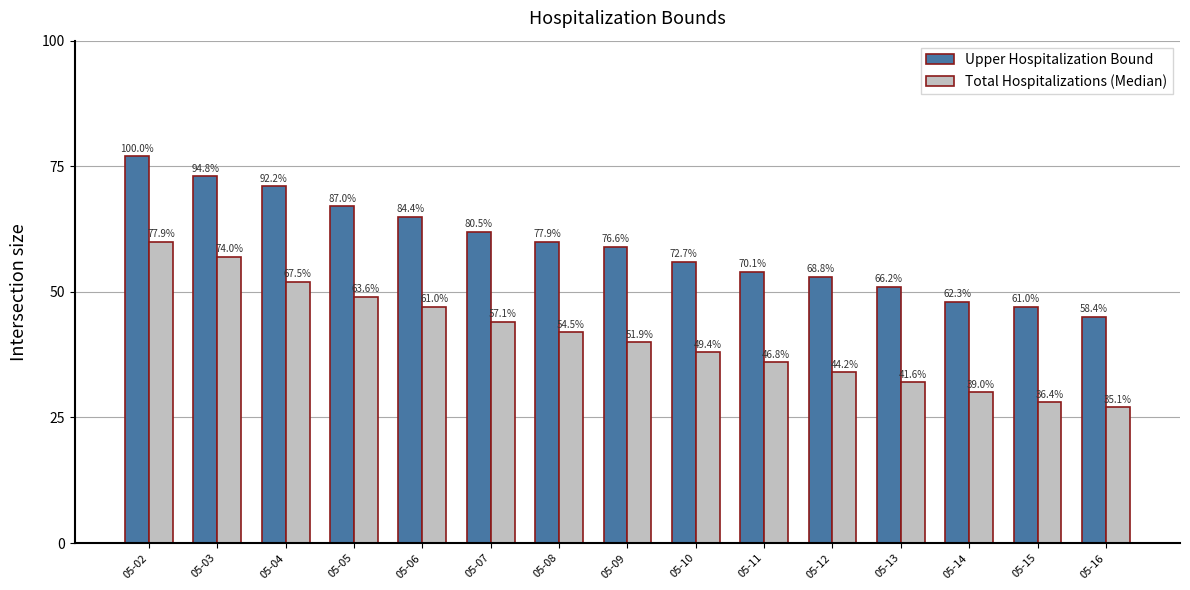

Which category has the lowest value across all series?

05-16